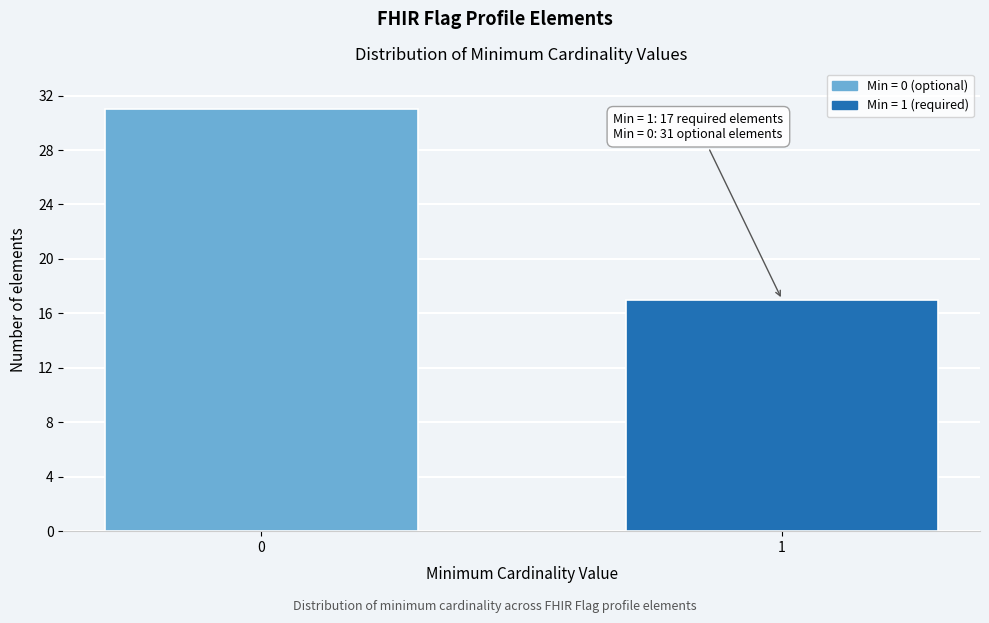

Reading left to right, what are all the values shown in this chart?

0=31	1=17